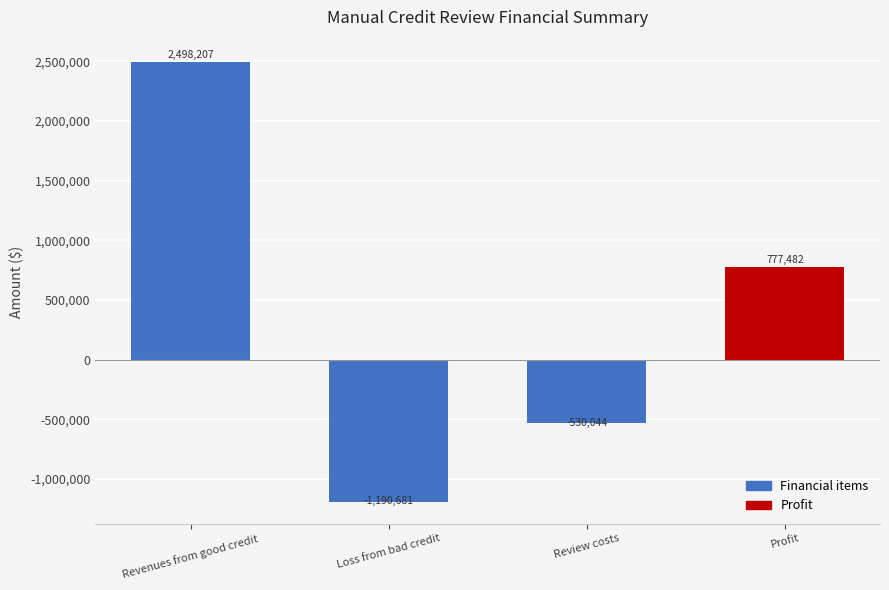

What is the change in value from Loss from bad credit to Profit?

+1968162.9